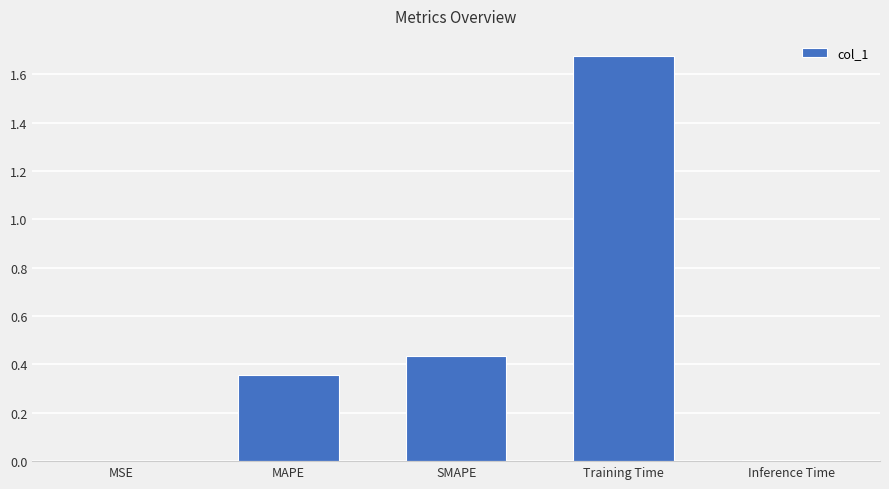

Which has a higher value, Inference Time or Training Time?

Training Time